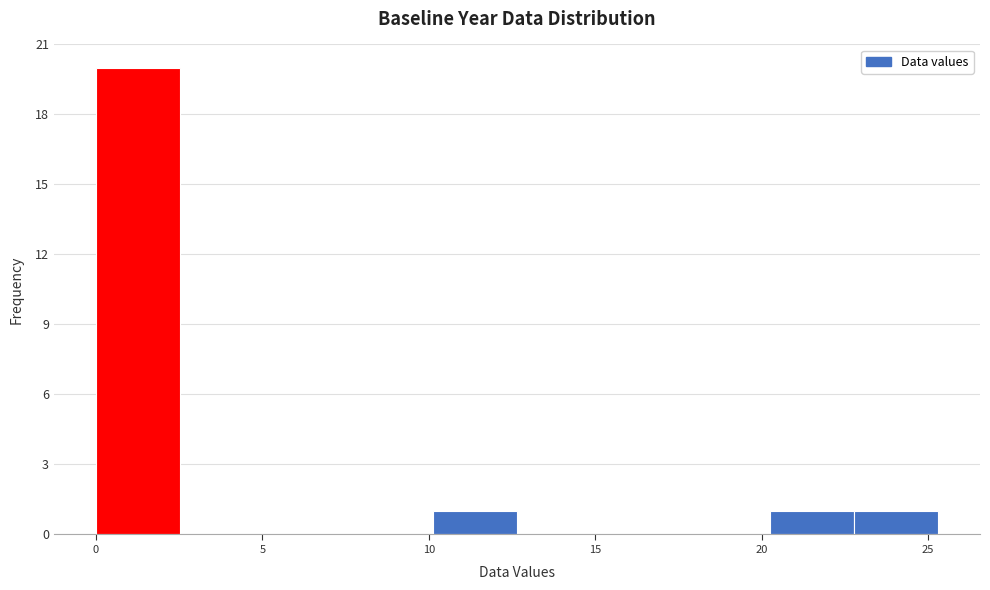

Over which range of the x-axis is the bar tallest?

0.0 to 2.5